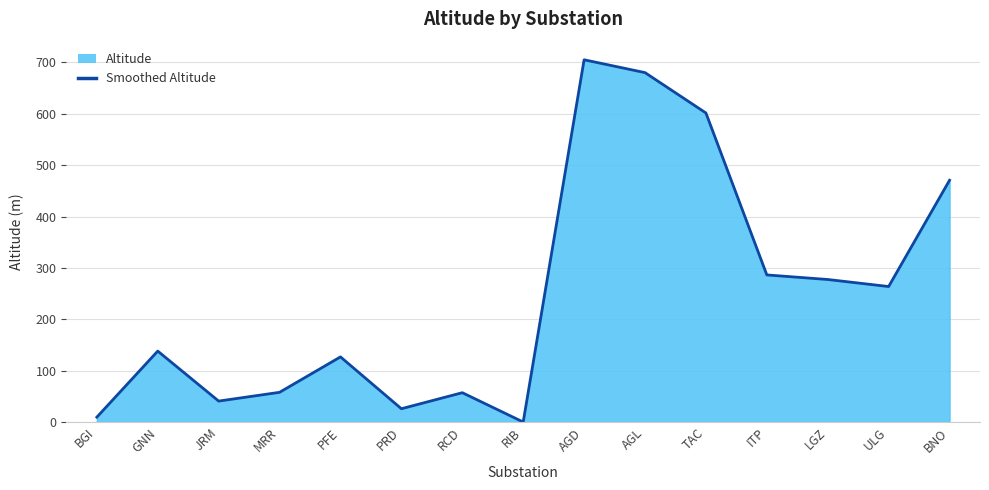

Reading left to right, transcribe all the data shown in this chart.

9.5	138.1	40.7	57.8	126.8	25.8	57.1	0.0	705.2	680.3	601.7	286.4	277.5	263.8	470.7